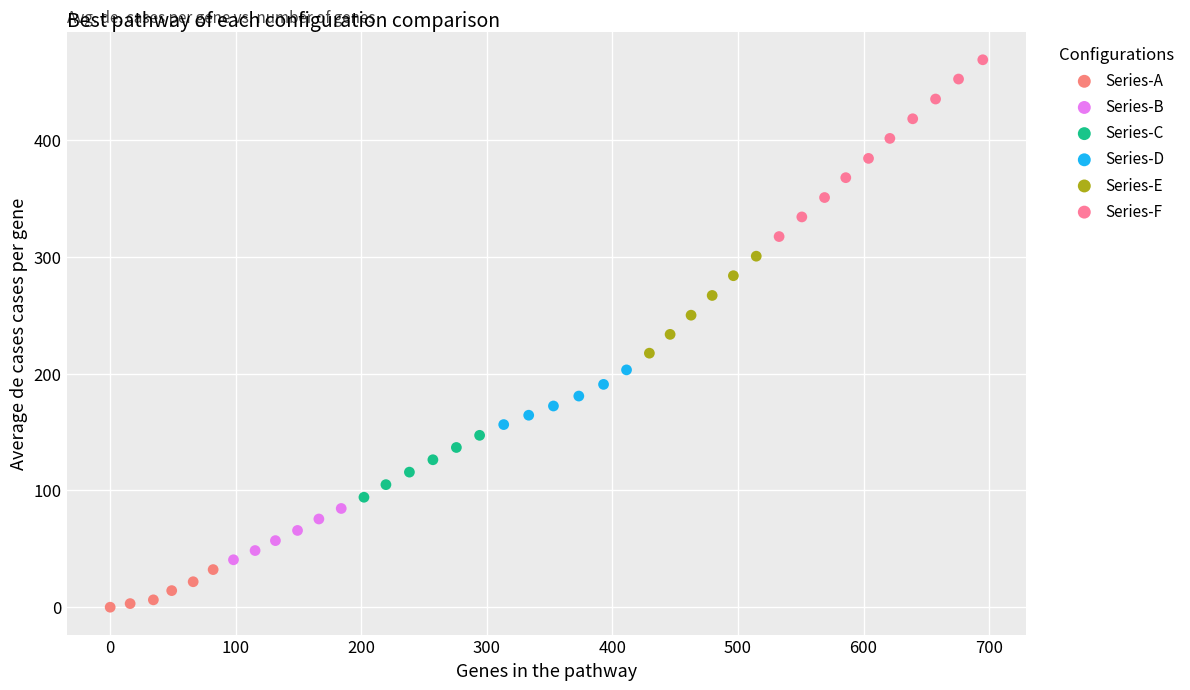

Which series contains the lowest Y value?

Series-A